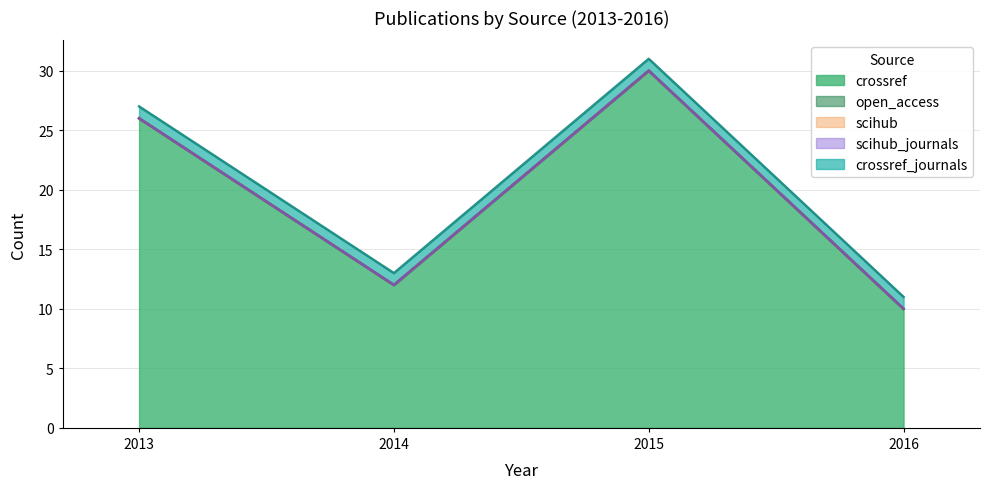

At which category is the sum across all series the highest?

2015